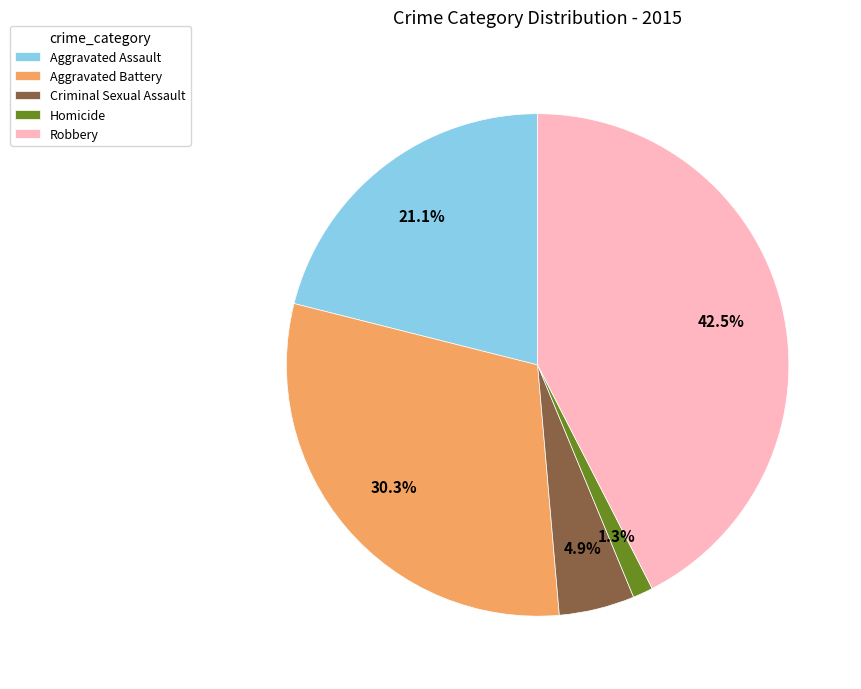

How many slices are in this pie chart?

5